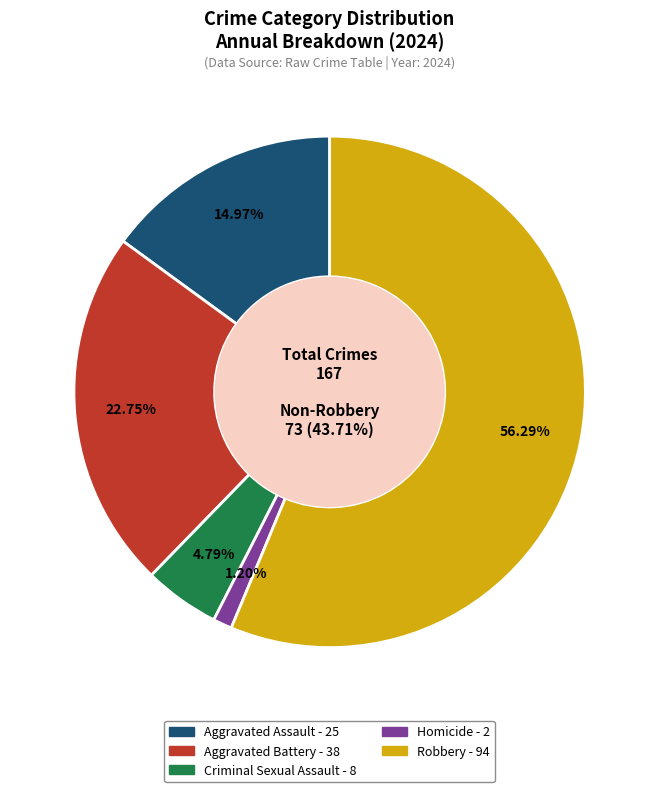

What percentage is the Aggravated Battery slice, to the nearest percent?

23%